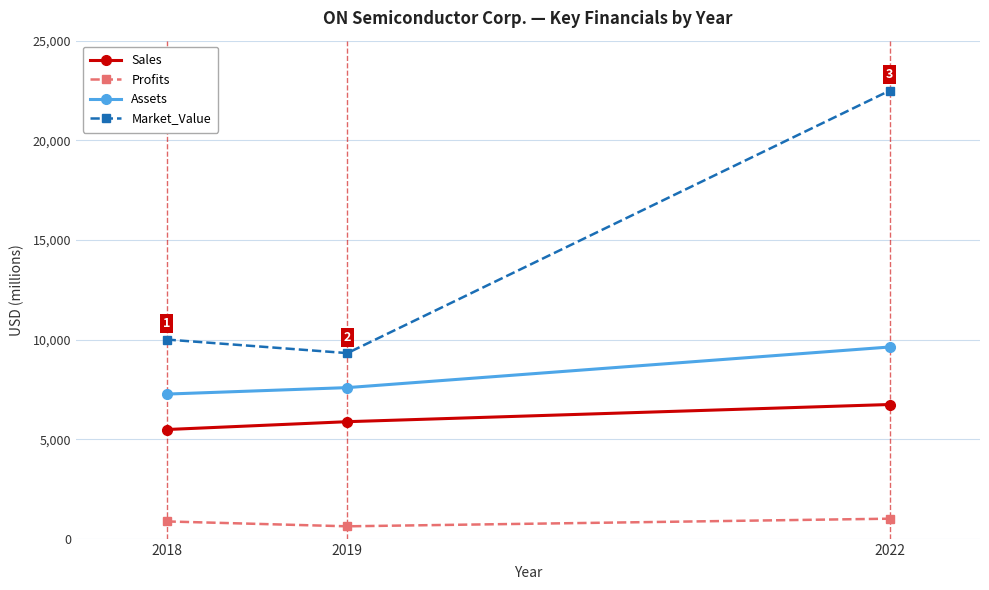

What is the spread (max minus min) of values at 2022?

21481.4